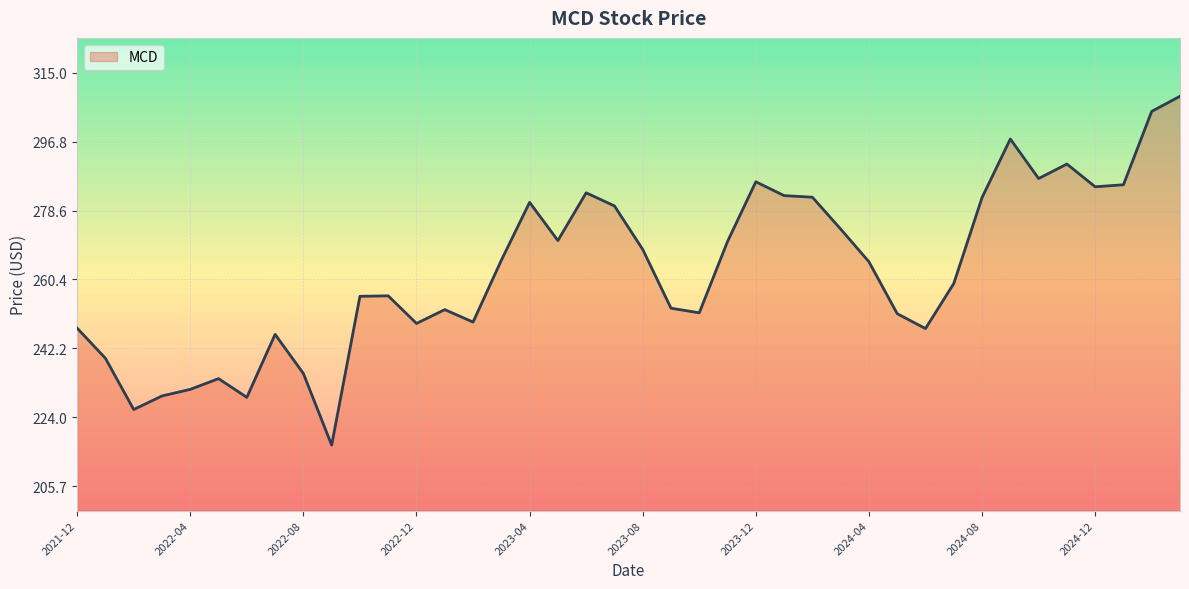

What is the difference between the maximum and minimum values?

92.3